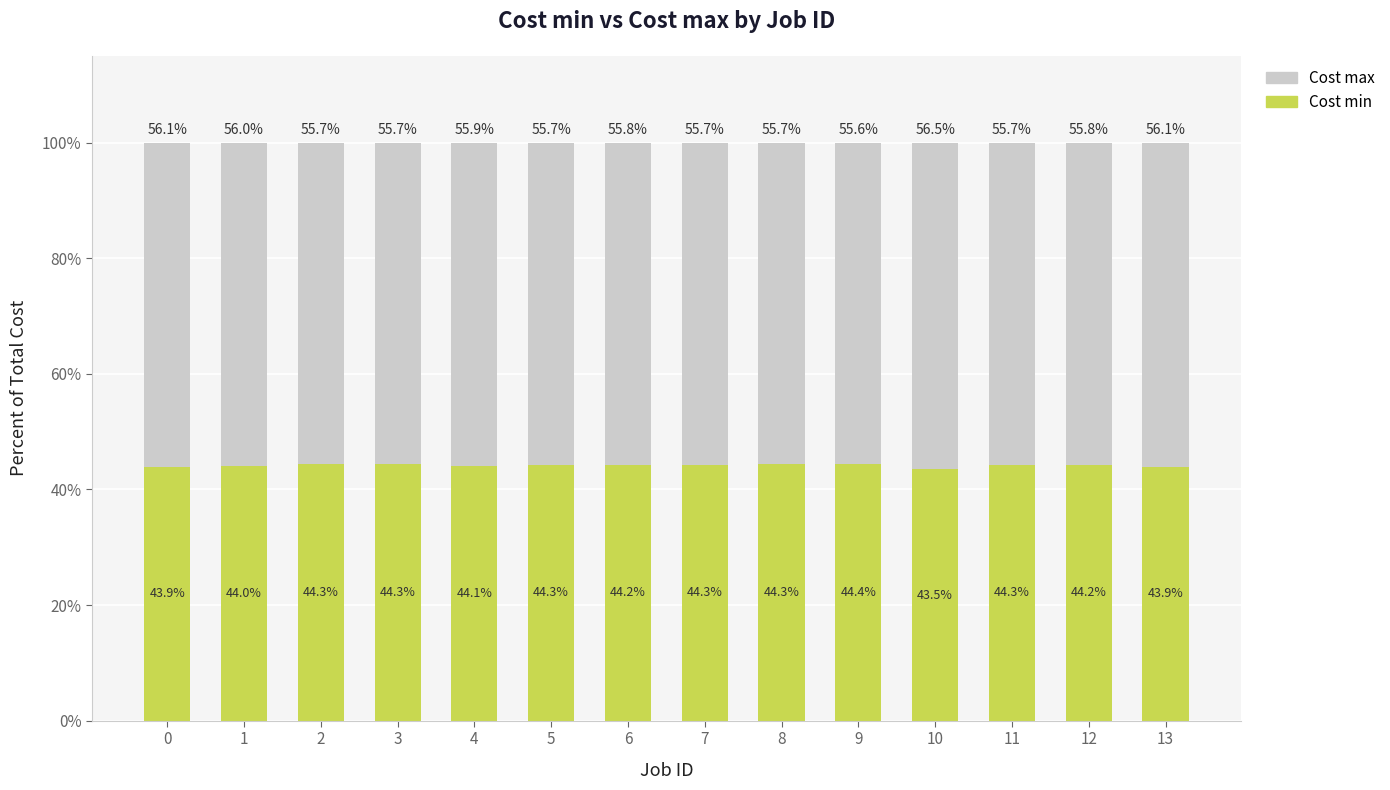

Which category has the highest value in the Cost min series?

9